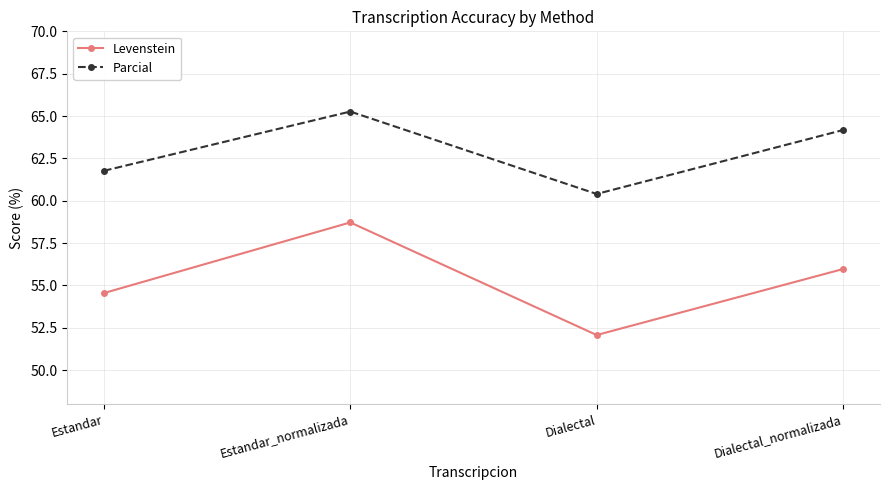

What are all the series names shown in the legend?

Levenstein, Parcial